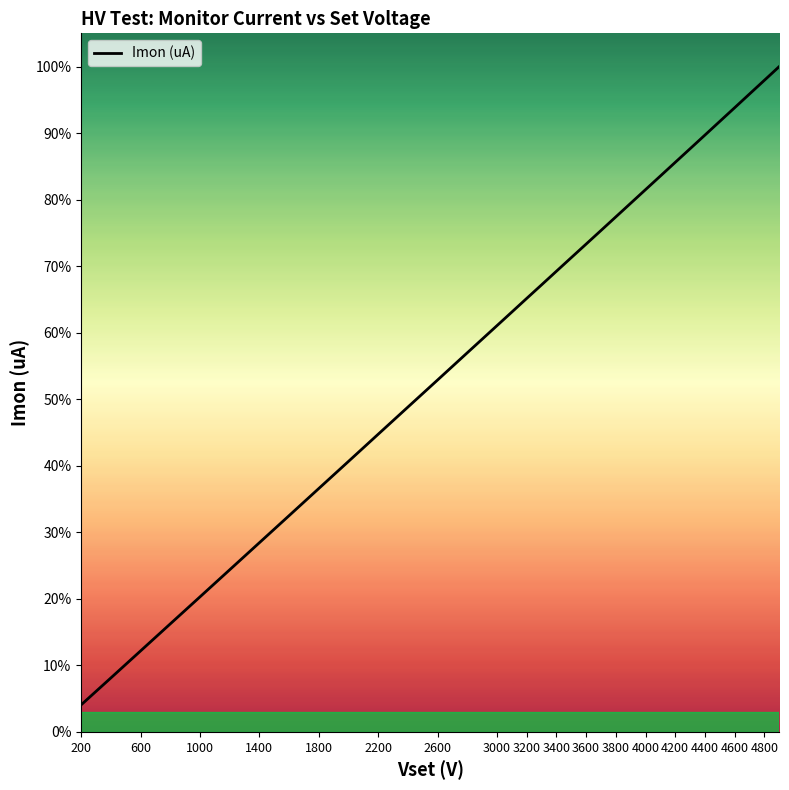

Does the chart have visible grid lines?

No